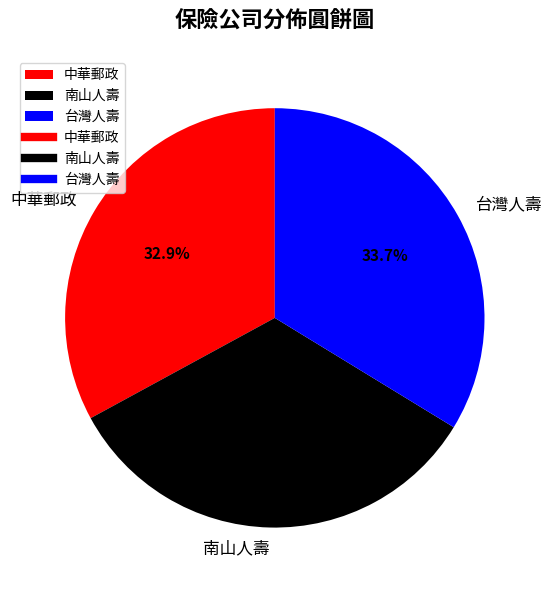

Do 台灣人壽 and 中華郵政 together represent more than half of the pie?

Yes